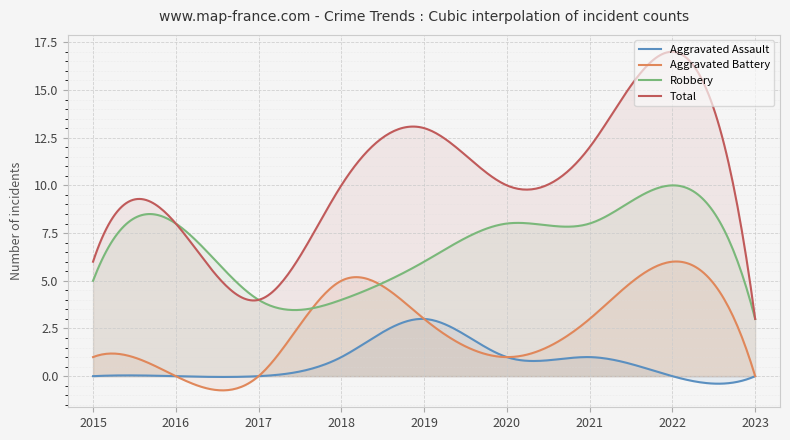

Is it true that Total equals 6 at 2017?

False